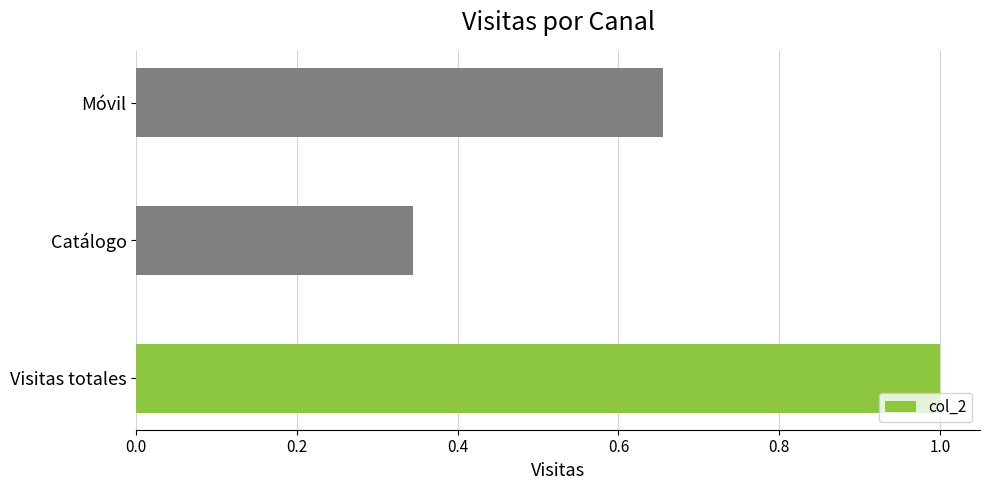

Between Visitas totales and Catálogo, which is larger?

Visitas totales